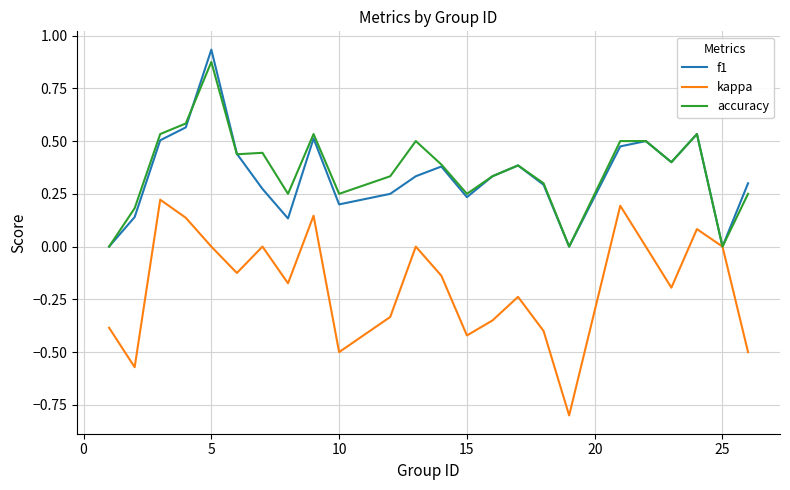

What is the smallest value displayed?

-0.8